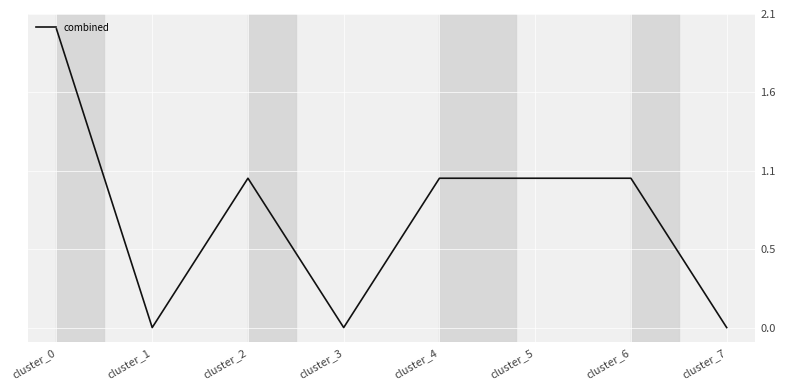

Is this an area chart (filled region under the line)?

No